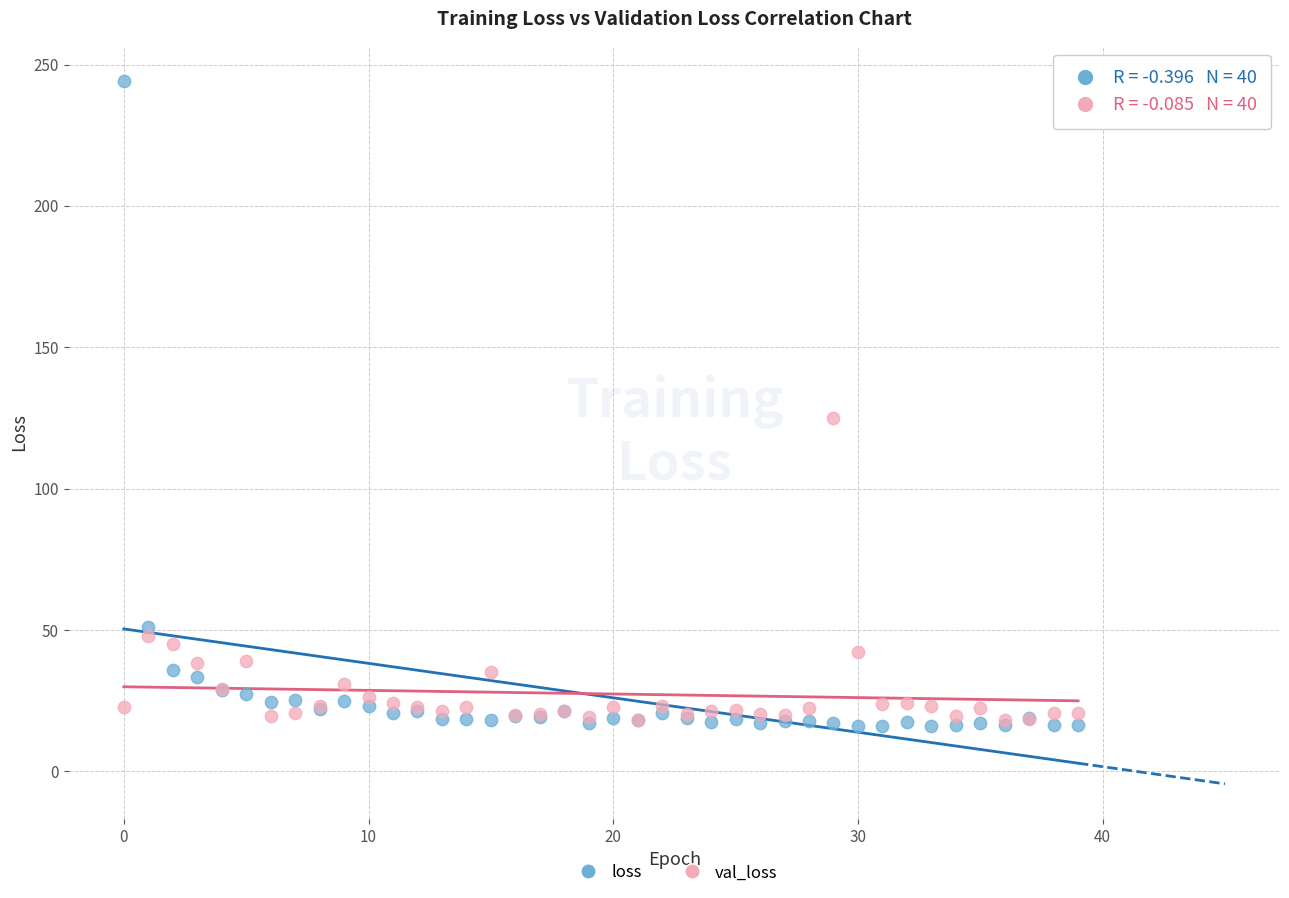

In the loss series, what Y value is closest to 130?

51.1